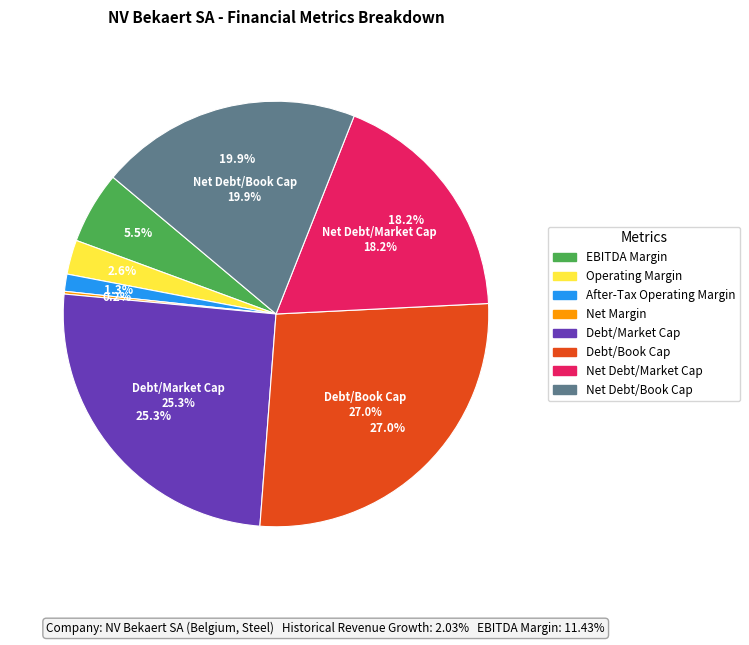

How much of the chart is everything except net_debt_market_capital?

81.8%